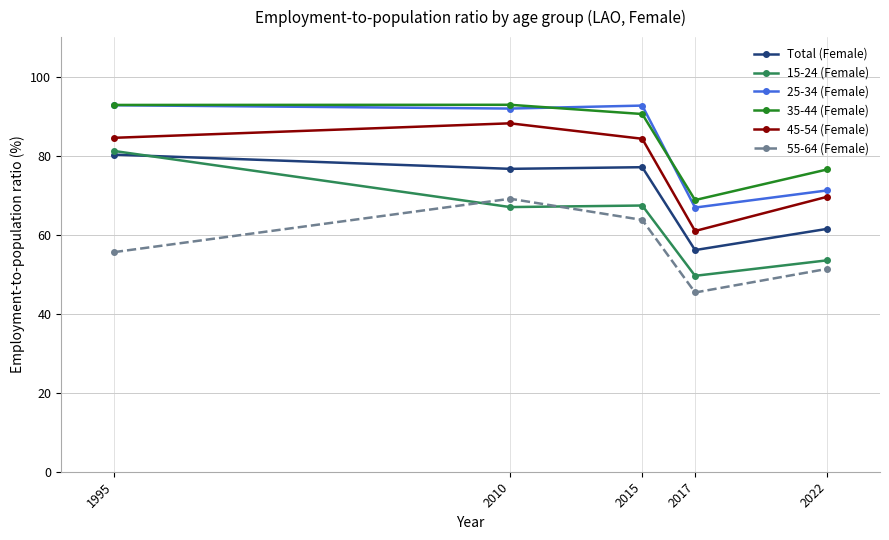

What is the smallest value displayed?

45.4